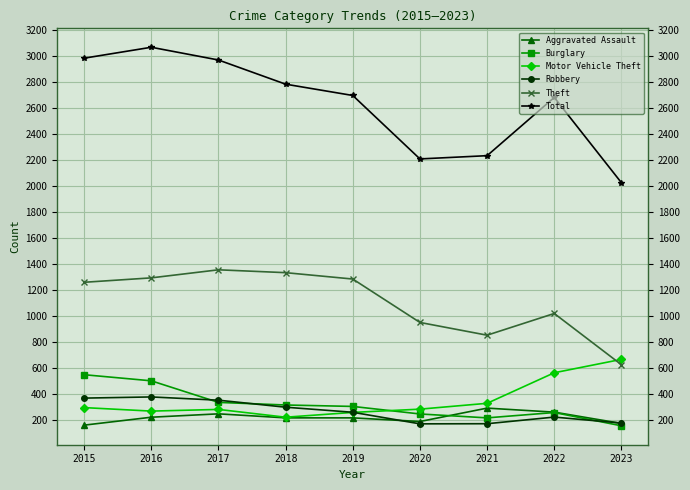

True or false: Robbery and Theft intersect in this chart.

False